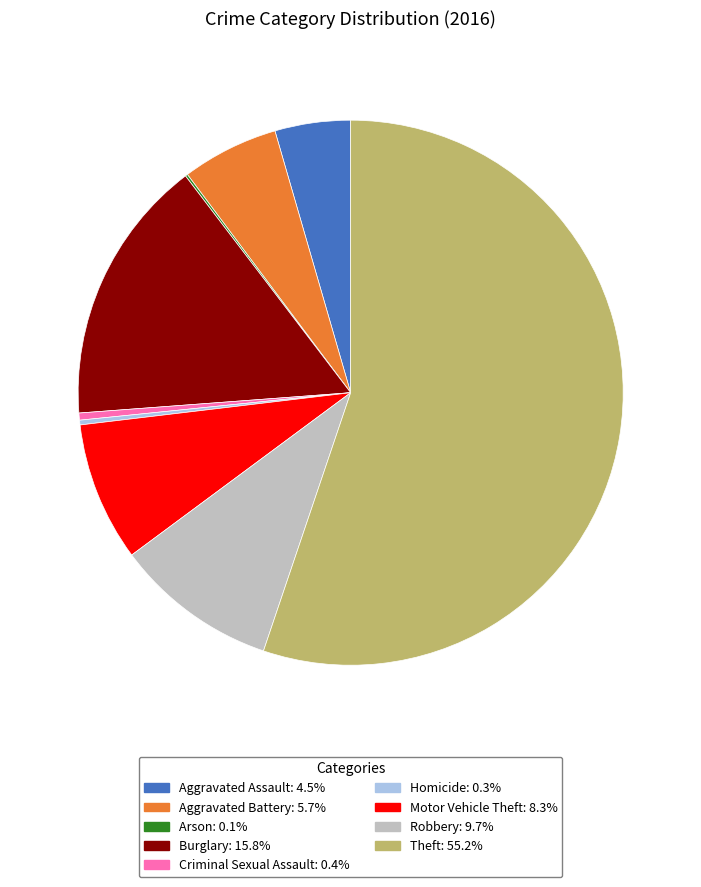

What is the largest slice in the pie chart?

Theft